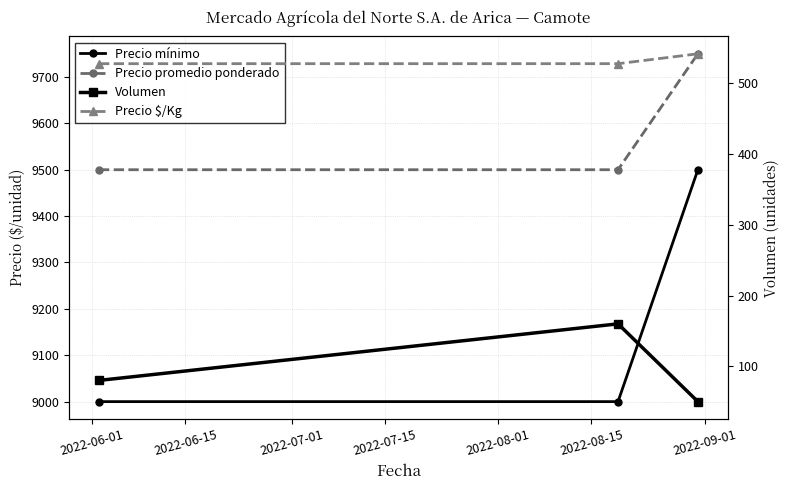

Is this an area chart (filled region under the line)?

No